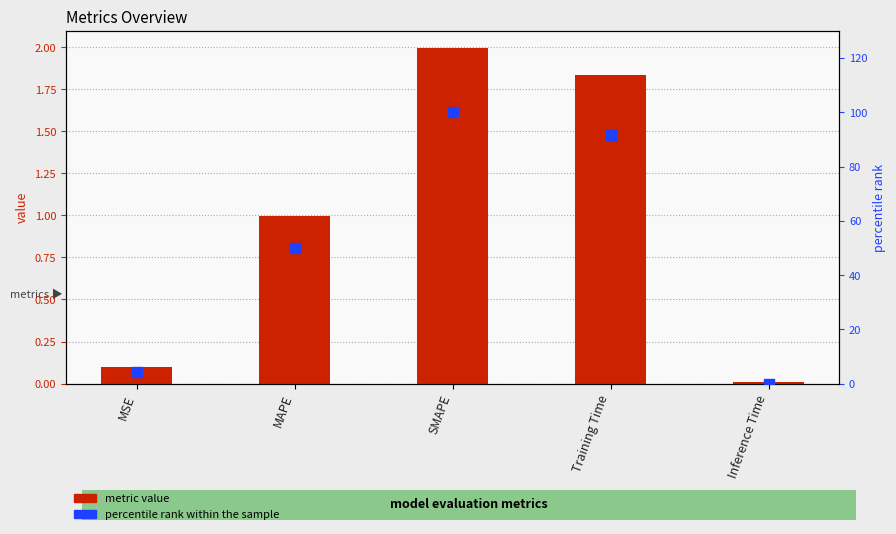

Which series contains the lowest Y value?

percentile rank within the sample